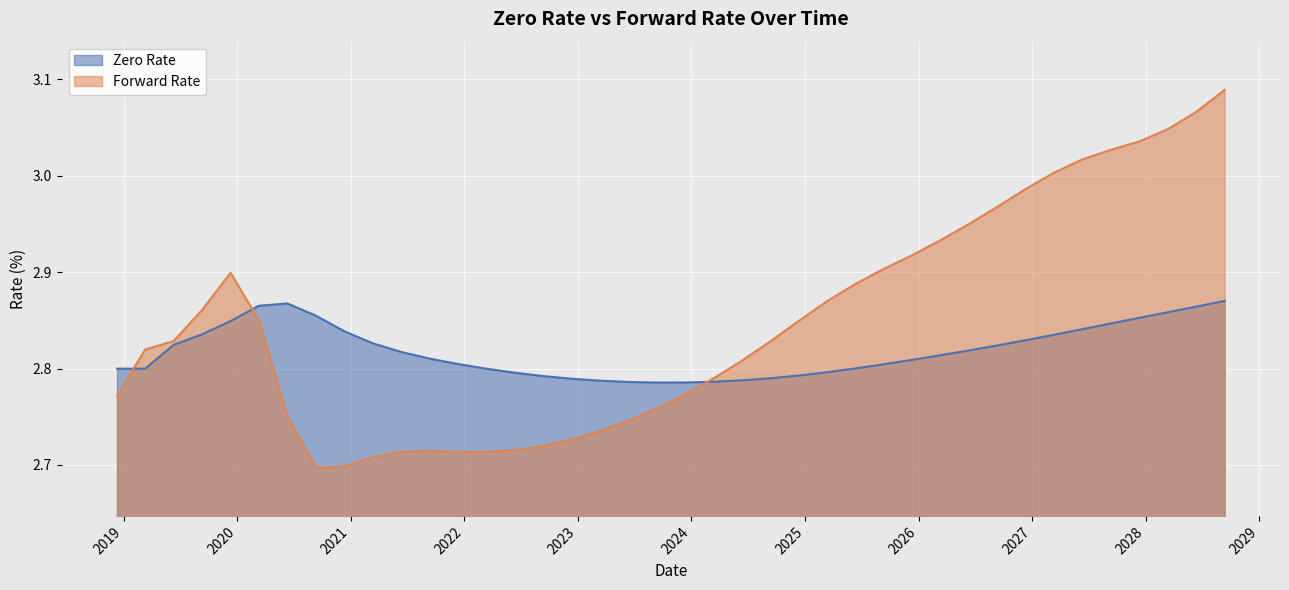

What is the total value across all series at 06/11/2026?

5.8